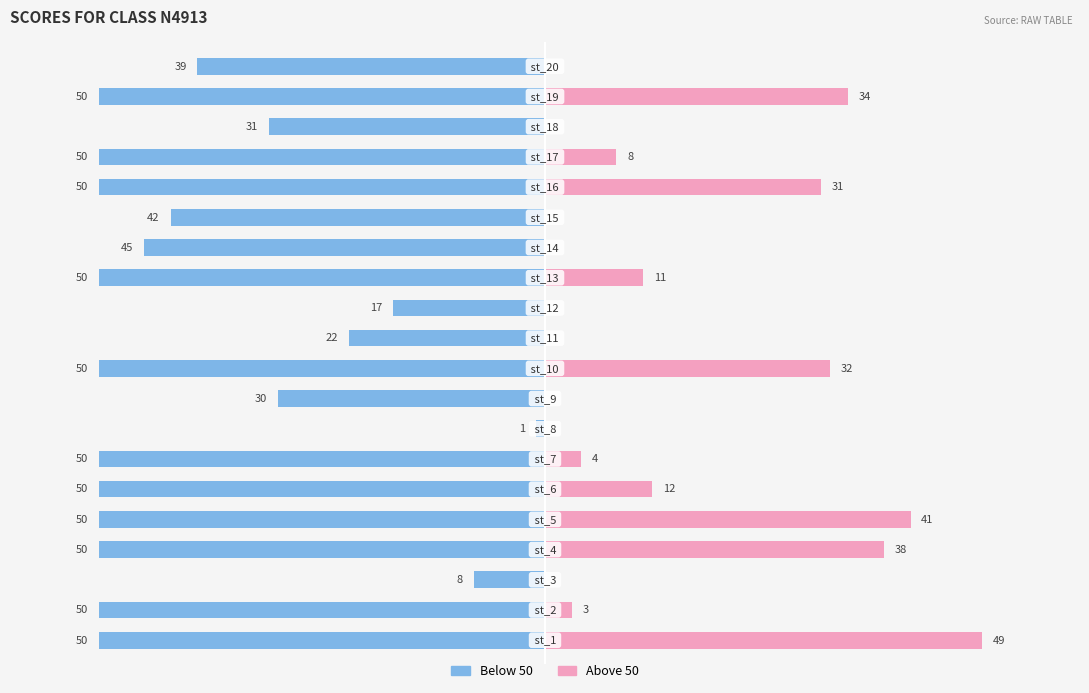

What is the difference between the highest and lowest values at −20?

8